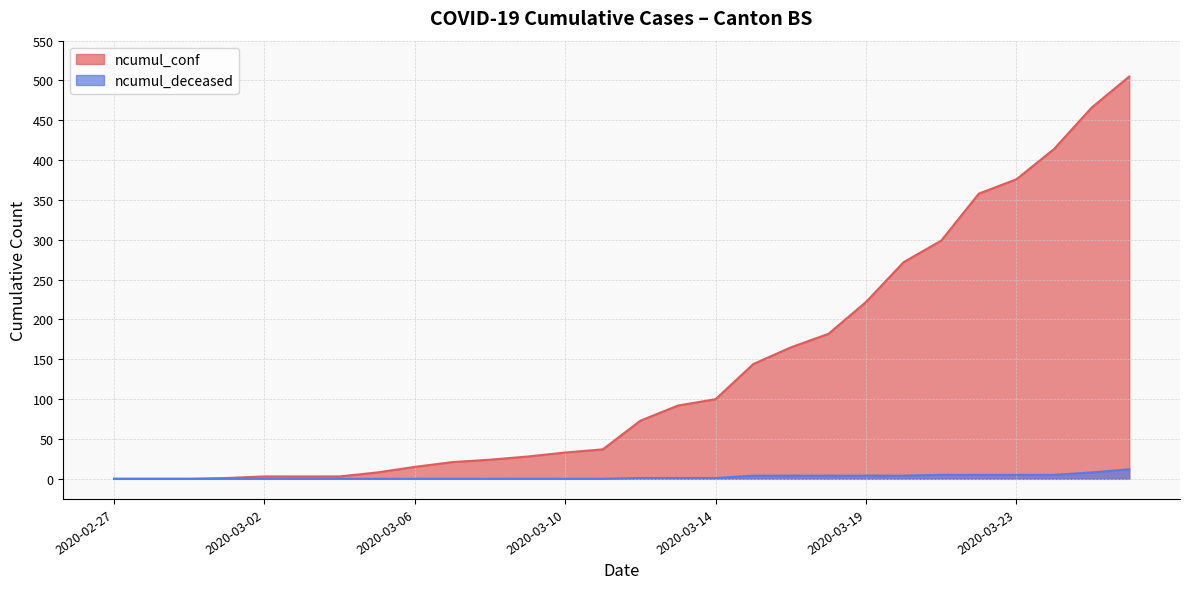

True or false: ncumul_deceased has more than 1 interior local peaks.

False